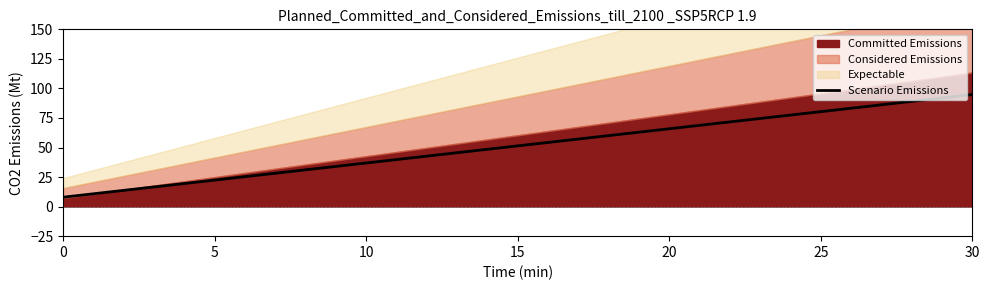

Reading right to left, list all the values displayed in this chart.

30=94.8	25=80.3	20=65.9	15=51.4	10=36.9	5=22.4	0=8.0